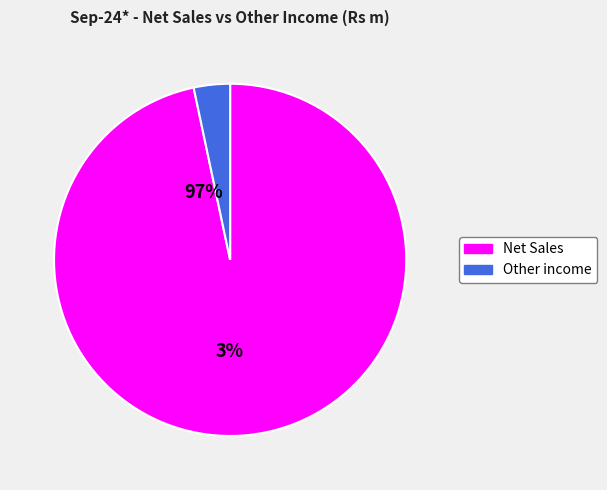

Which slice is the largest?

Net Sales